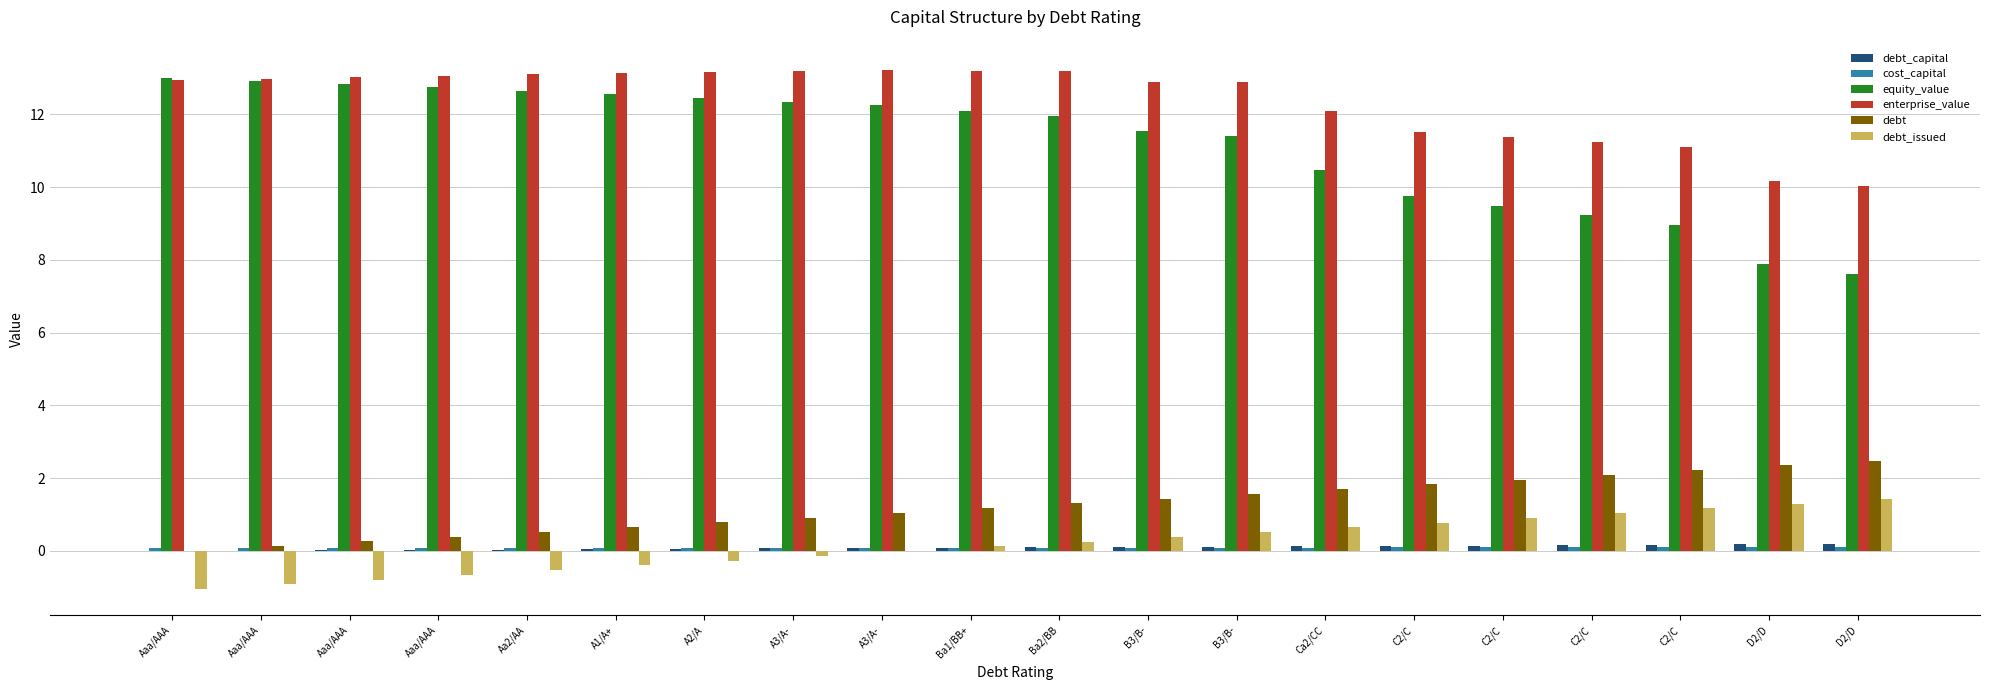

The enterprise_value series shows 18.7 at Aaa/AAA. True or false?

False